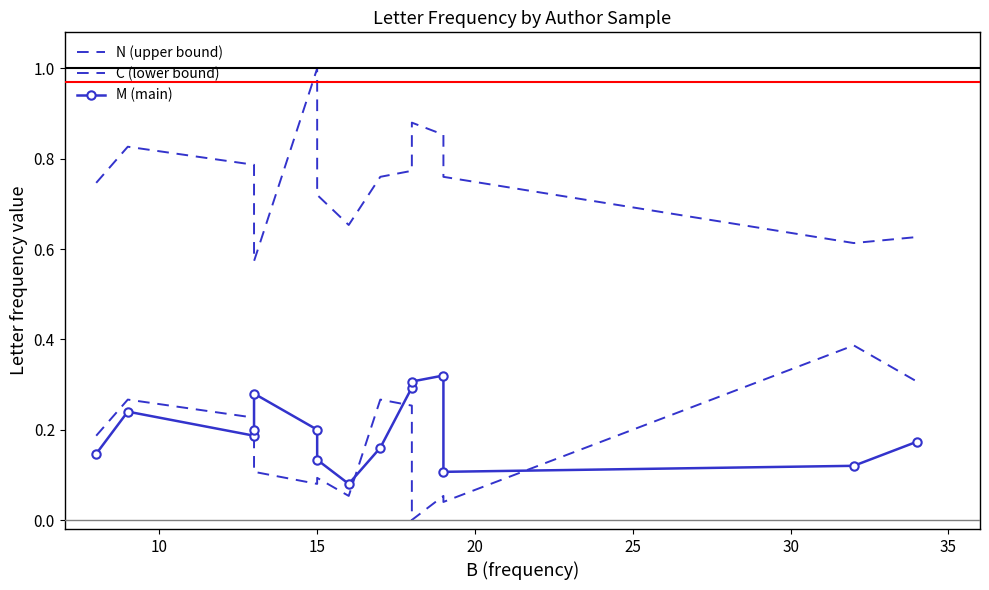

Which series ends up on top after the final intersection of C (lower bound) and M (main)?

C (lower bound)